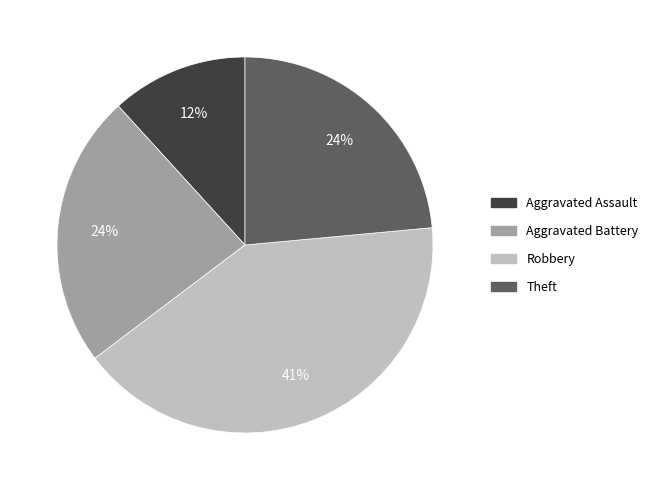

To the nearest percent, what is the average slice percentage?

25%